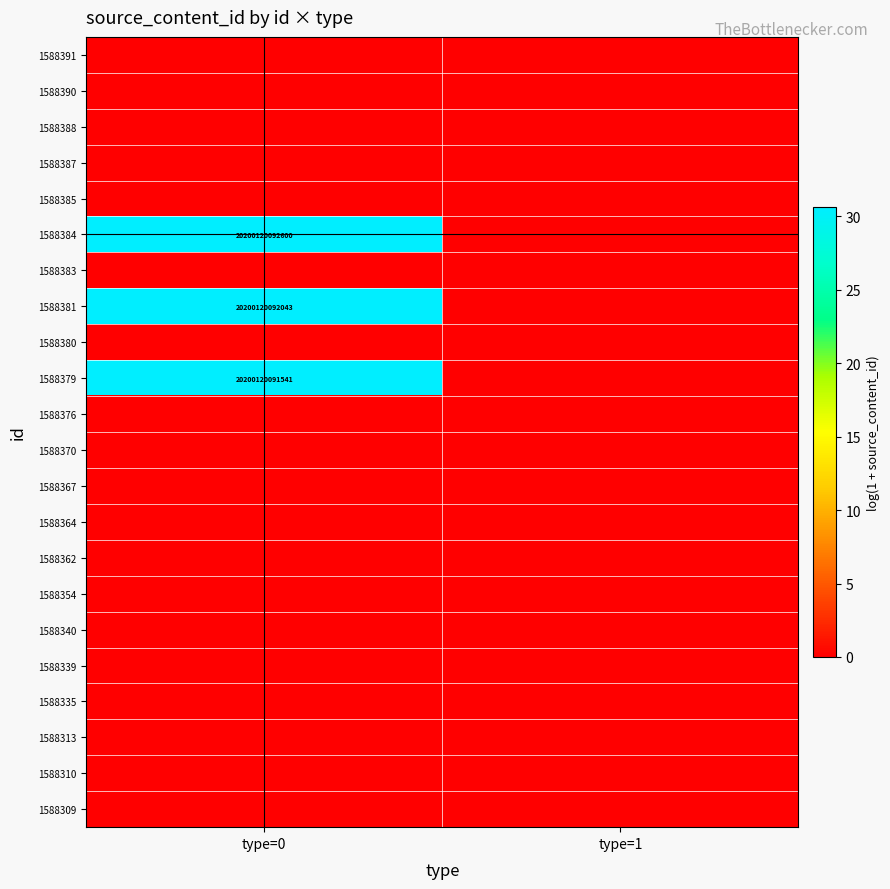

What is the total value across all series at type=0?

91.9